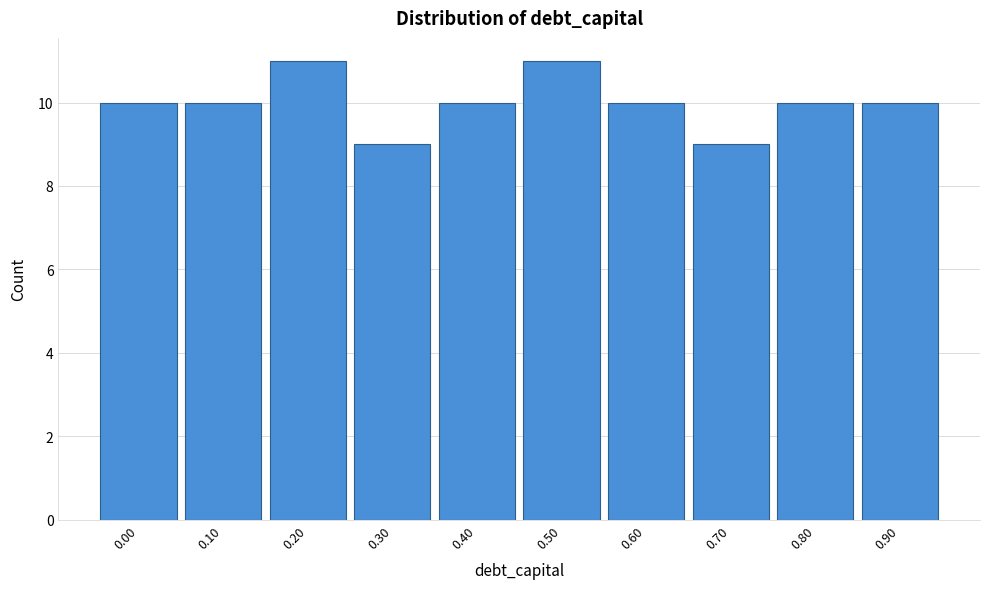

Reading left to right, what are all the values shown in this chart?

10	10	11	9	10	11	10	9	10	10